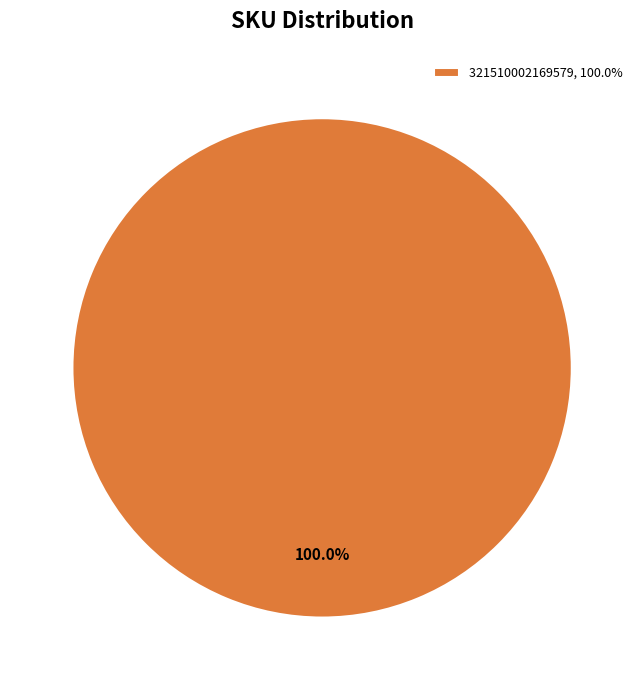

Rank the categories by value from lowest to highest.

321510002169579, 100.0%